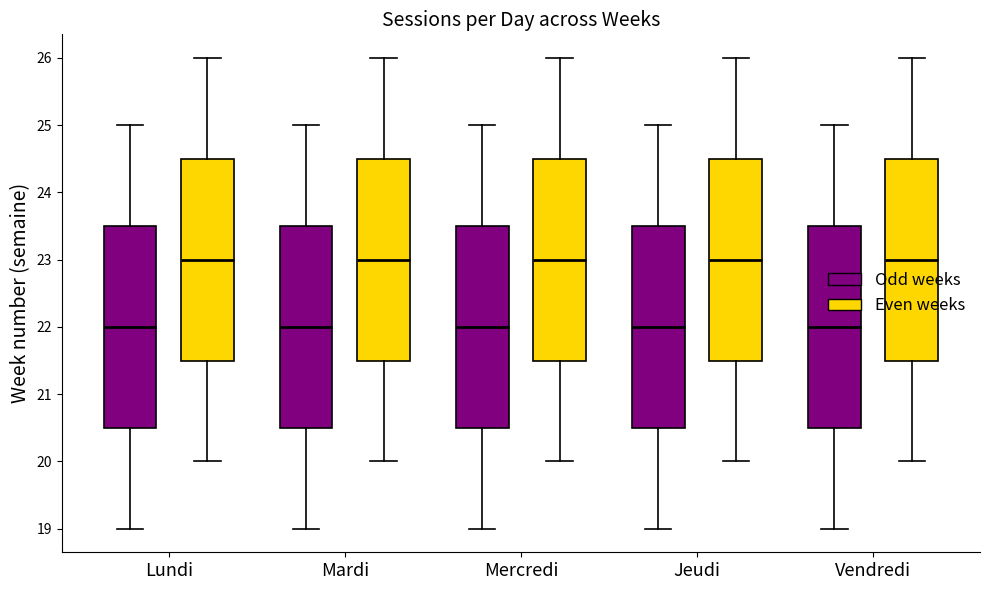

Where does the median line of the box for Mardi (Odd weeks) sit on the y-axis? The values are not printed on the chart, so give them approximately, as read against the axis.

22.0